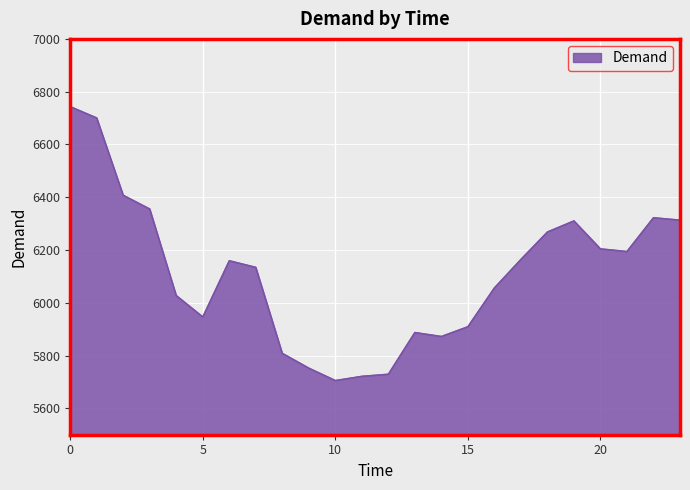

What is the smallest value displayed?

5705